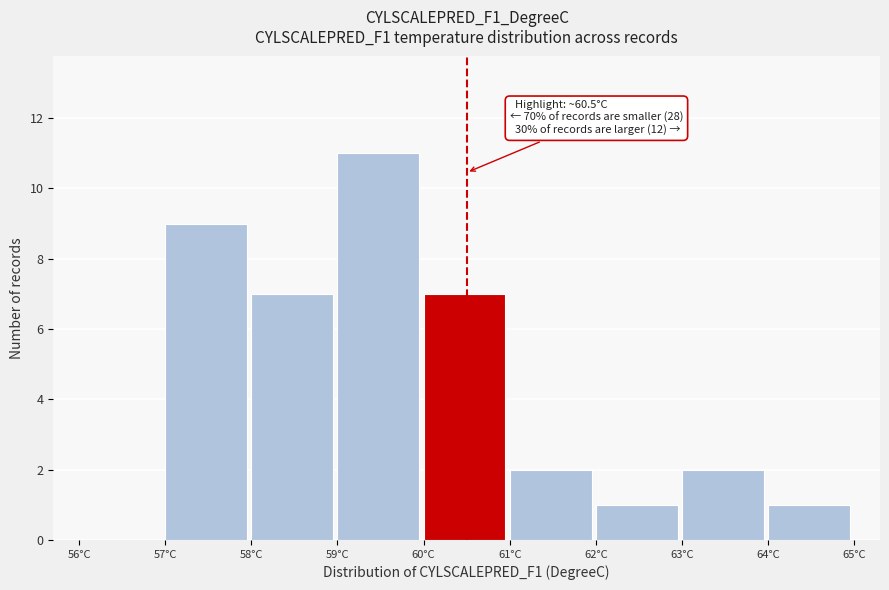

Over which range of the x-axis is the bar tallest?

59 to 60